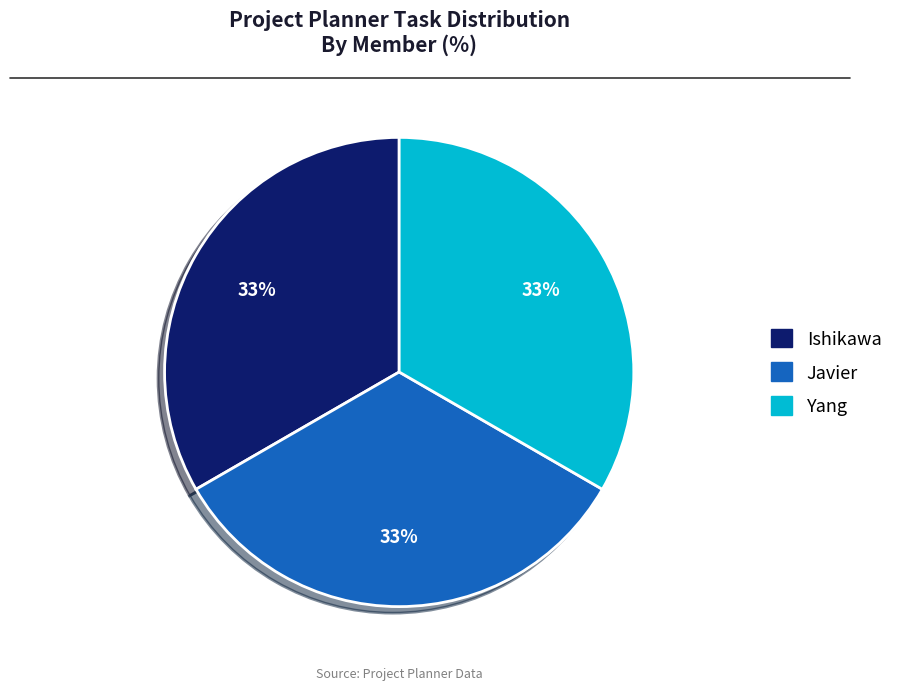

Is it true that Javier is 1% of the pie?

False